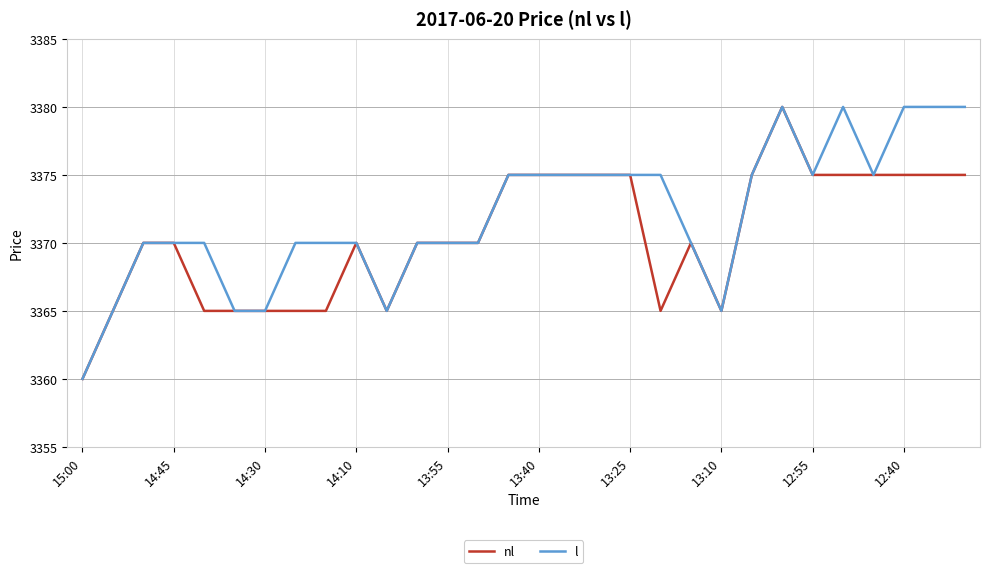

What is the highest value of the nl series?

3380